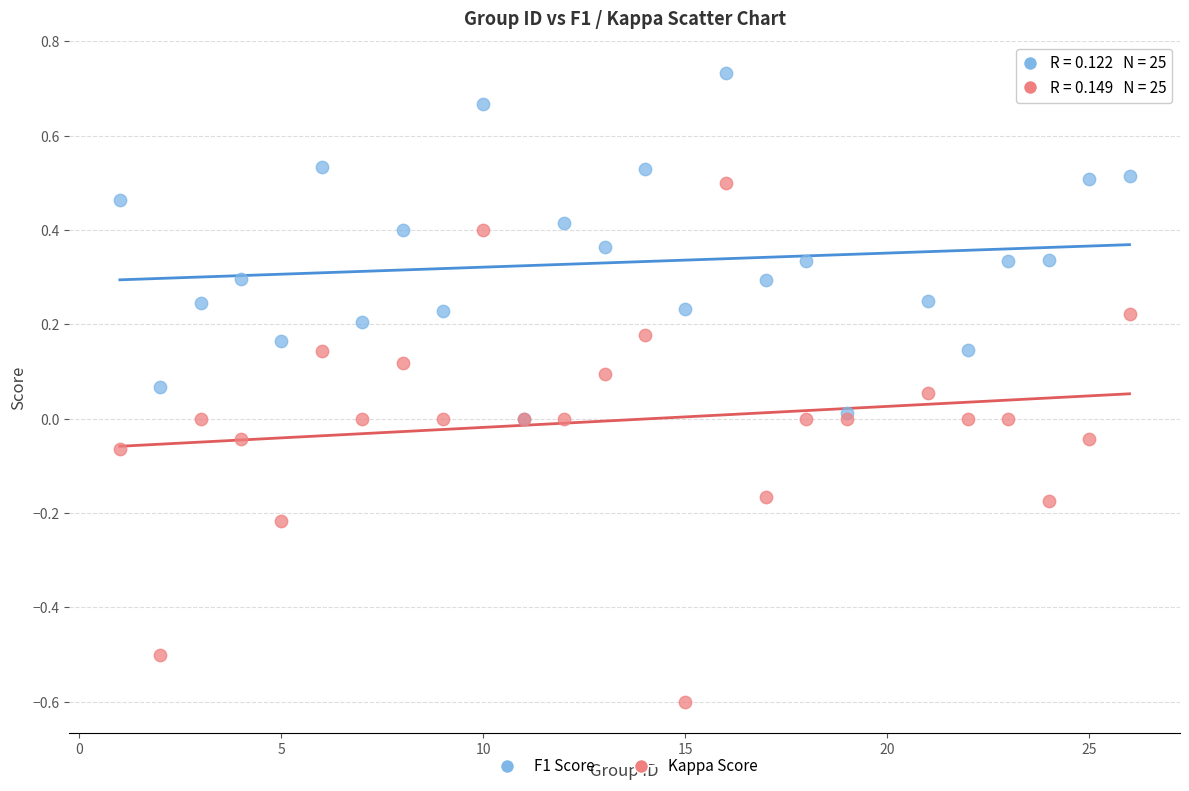

Which series has the largest Y range (max minus min)?

Kappa Score